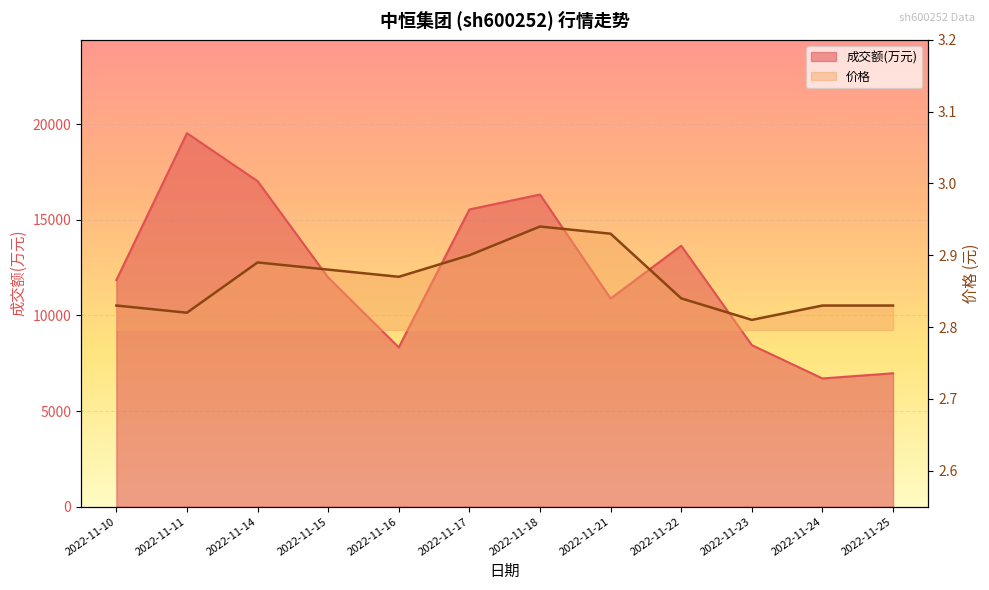

Reading left to right, what are all the values shown in this chart?

成交额(万元): 2022-11-10=11848.0	2022-11-11=19534.0	2022-11-14=17024.0	2022-11-15=11982.0	2022-11-16=8330.0	2022-11-17=15543.0	2022-11-18=16325.0	2022-11-21=10886.0	2022-11-22=13645.0	2022-11-23=8446.0	2022-11-24=6705.0	2022-11-25=6975.0
价格: 2022-11-10=2.8	2022-11-11=2.8	2022-11-14=2.9	2022-11-15=2.9	2022-11-16=2.9	2022-11-17=2.9	2022-11-18=2.9	2022-11-21=2.9	2022-11-22=2.8	2022-11-23=2.8	2022-11-24=2.8	2022-11-25=2.8